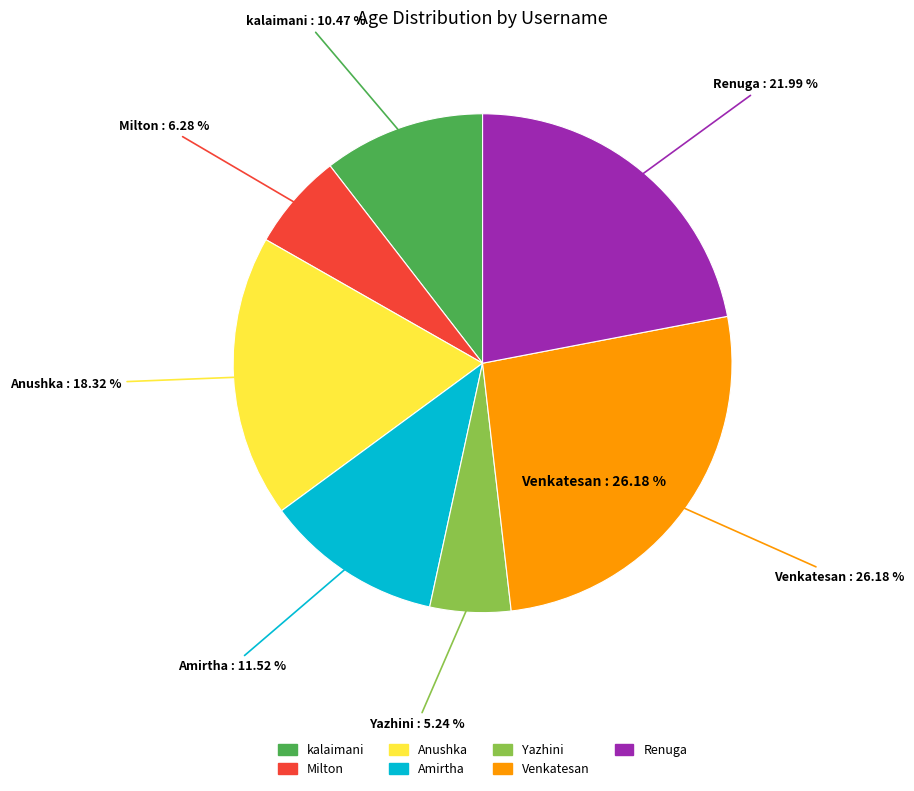

What is the largest slice in the pie chart?

Venkatesan